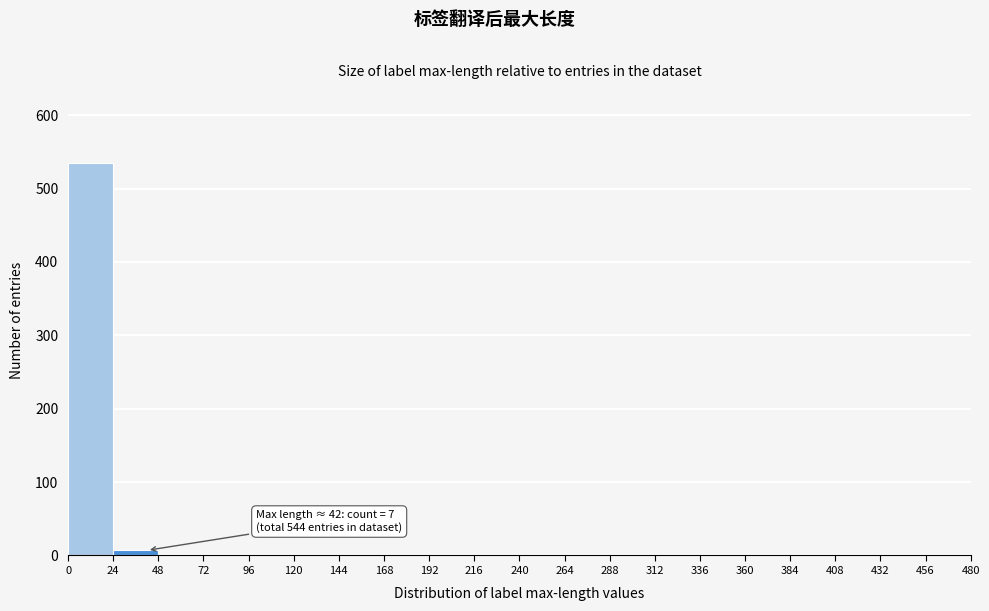

Which range on the x-axis has the tallest bar?

0 to 24